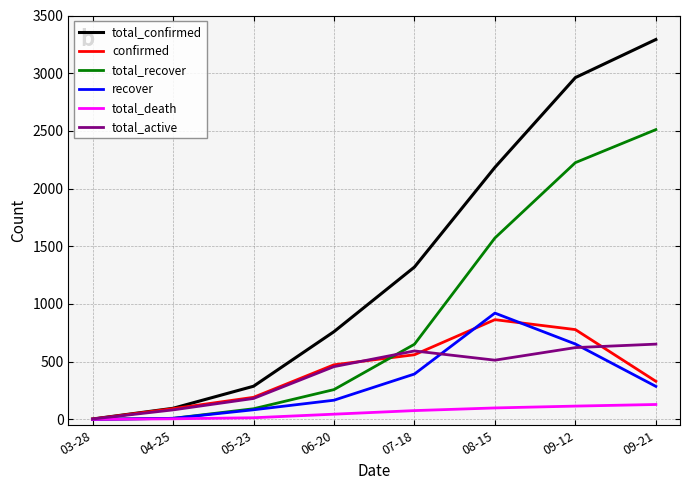

Between 03-28 and 07-18, which series saw the biggest shift?

total_confirmed